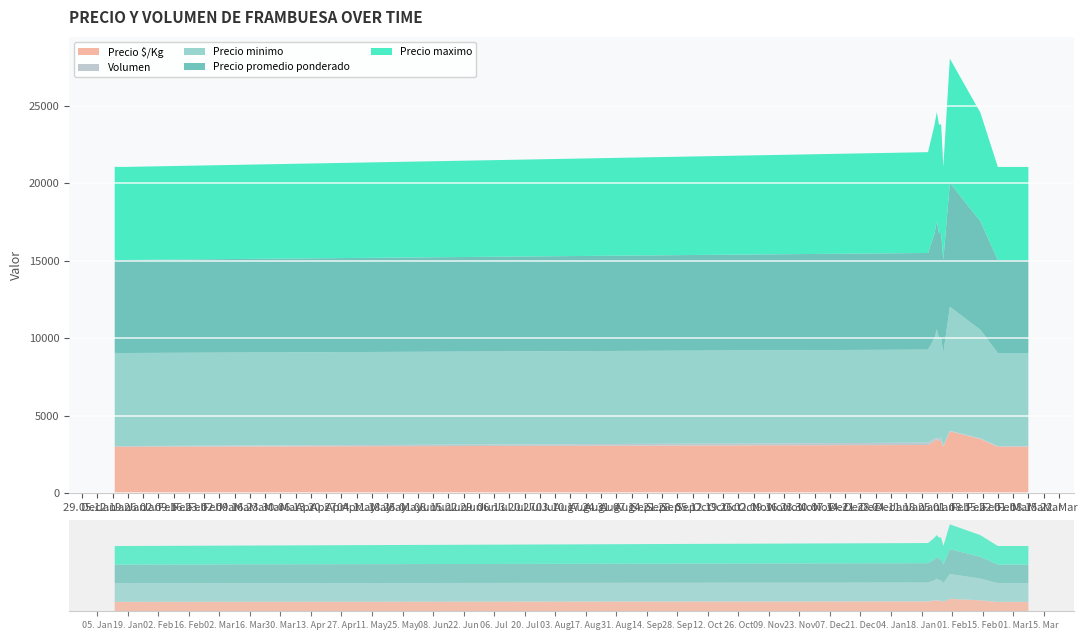

Reading left to right, what are all the values shown in this chart?

Volumen: 2021-01-13=58	2021-01-15=45	2021-01-18=48	2022-01-21=150	2022-01-24=160	2022-01-25=80	2022-01-26=165	2022-01-27=160	2022-01-28=60	2022-01-31=30	2022-02-14=45	2022-02-22=45	2022-03-07=45	2022-03-08=40
Precio minimo: 2021-01-13=6000	2021-01-15=6000	2021-01-18=6000	2022-01-21=6000	2022-01-24=6500	2022-01-25=7000	2022-01-26=6500	2022-01-27=6500	2022-01-28=6000	2022-01-31=8000	2022-02-14=7000	2022-02-22=6000	2022-03-07=6000	2022-03-08=6000
Precio maximo: 2021-01-13=6000	2021-01-15=6000	2021-01-18=6000	2022-01-21=6500	2022-01-24=7000	2022-01-25=7000	2022-01-26=7000	2022-01-27=7000	2022-01-28=6000	2022-01-31=8000	2022-02-14=7000	2022-02-22=6000	2022-03-07=6000	2022-03-08=6000
Precio promedio ponderado: 2021-01-13=6000	2021-01-15=6000	2021-01-18=6000	2022-01-21=6233	2022-01-24=6750	2022-01-25=7000	2022-01-26=6742	2022-01-27=6750	2022-01-28=6000	2022-01-31=8000	2022-02-14=7000	2022-02-22=6000	2022-03-07=6000	2022-03-08=6000
Precio $/Kg: 2021-01-13=3000	2021-01-15=3000	2021-01-18=3000	2022-01-21=3116	2022-01-24=3375	2022-01-25=3500	2022-01-26=3371	2022-01-27=3375	2022-01-28=3000	2022-01-31=4000	2022-02-14=3500	2022-02-22=3000	2022-03-07=3000	2022-03-08=3000